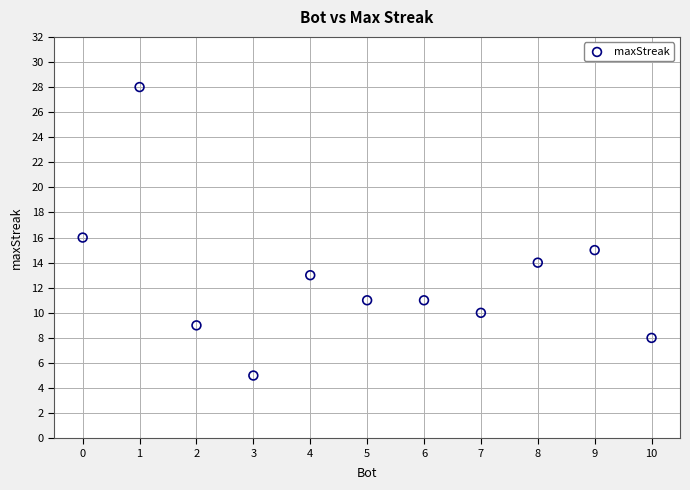

What is the average Y value?

13